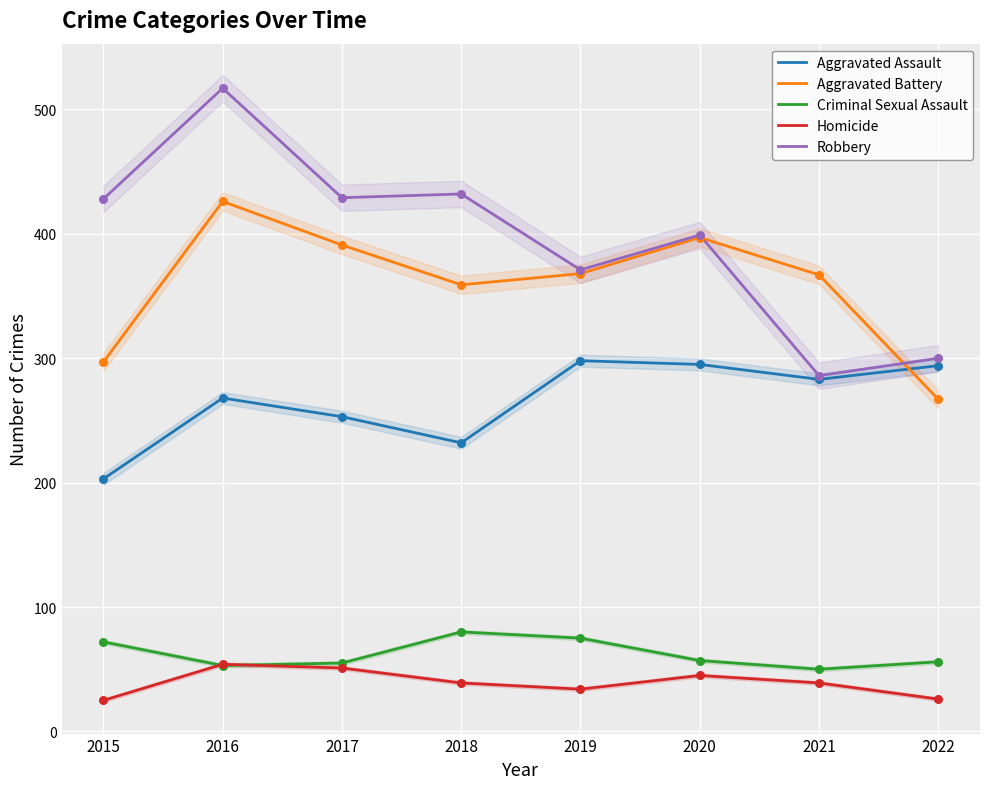

At which category is the sum across all series the highest?

2016